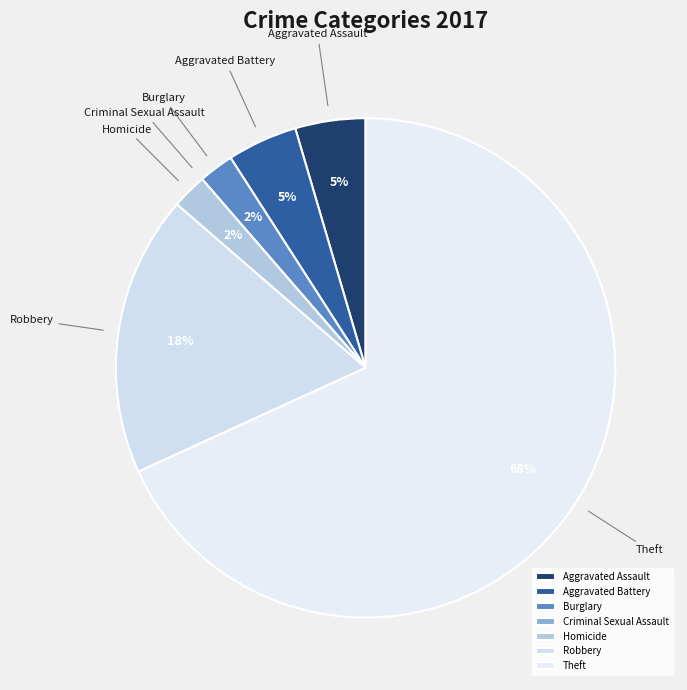

Do Burglary and Aggravated Assault together represent more than half of the pie?

No